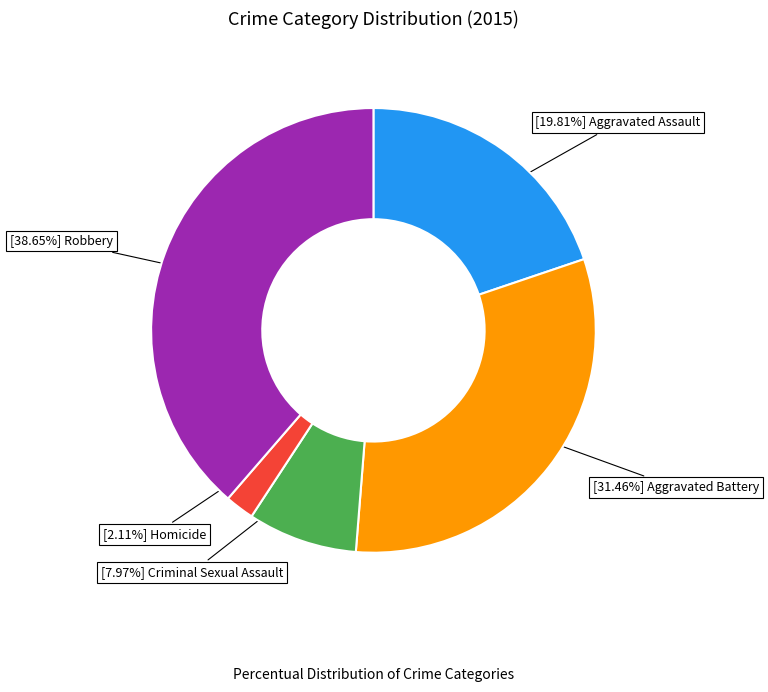

Is there any slice that represents more than half of the pie?

No